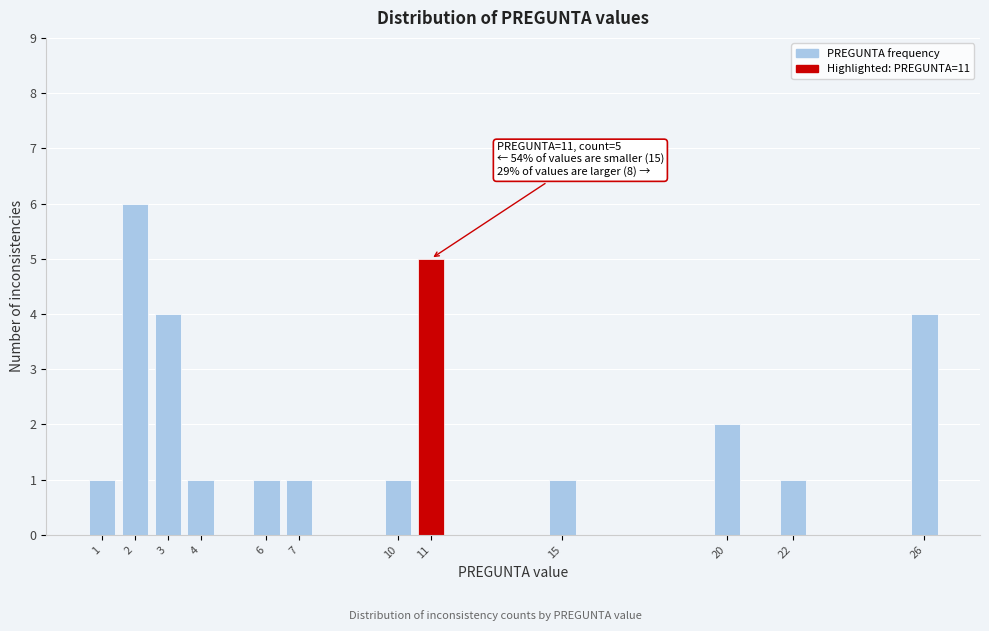

Reading left to right, list all the values displayed in this chart.

1	6	4	1	1	1	1	5	1	2	1	4